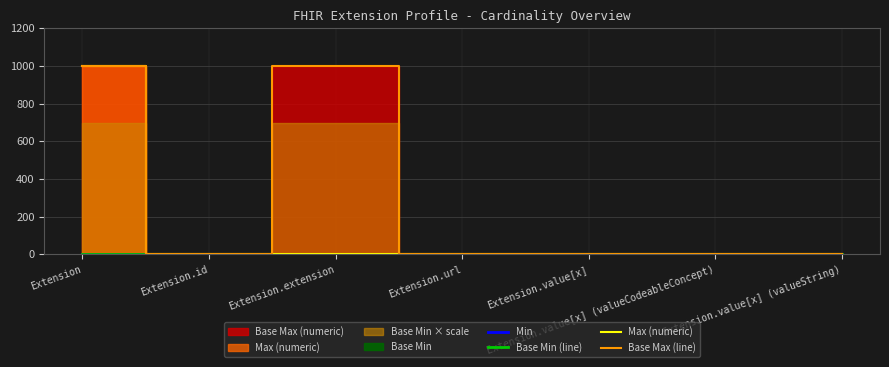

True or false: Base Max (line) and Base Min (line) cross at least once.

False